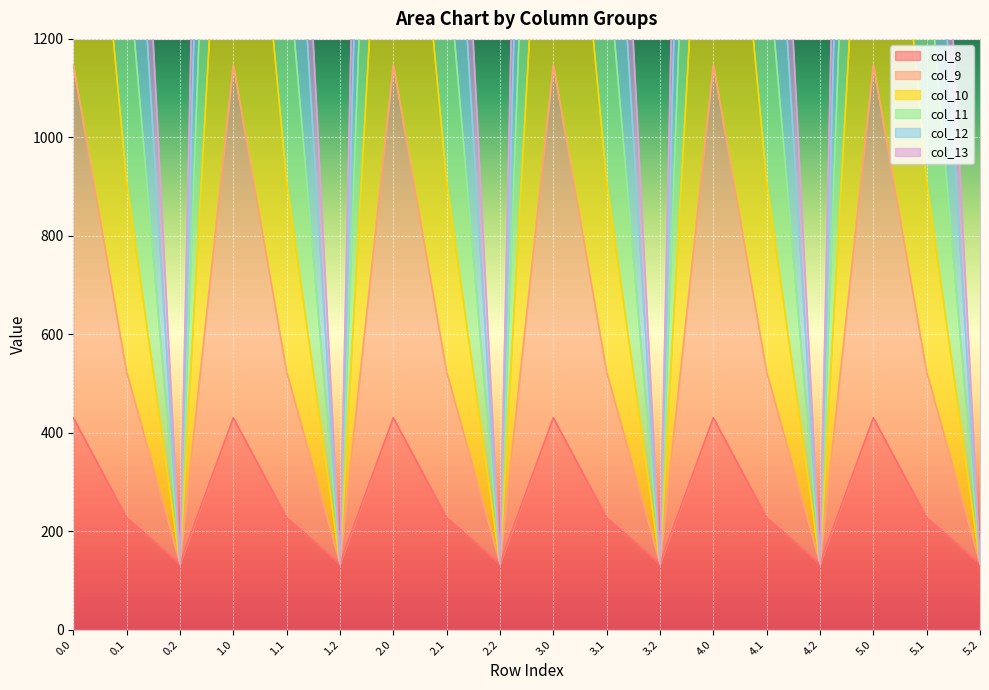

The value of col_8 at 5.0 is 430.3. True or false?

True